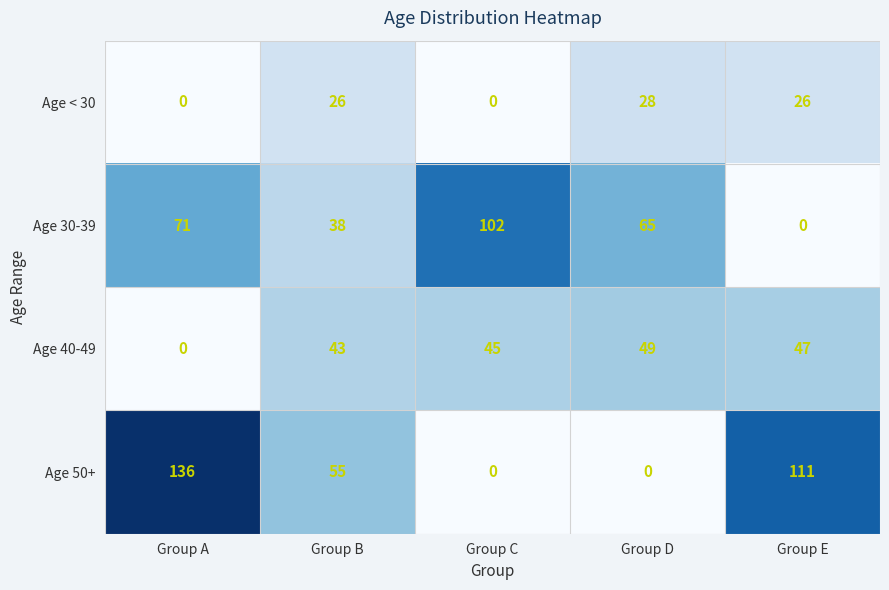

What is the greatest value displayed?

136